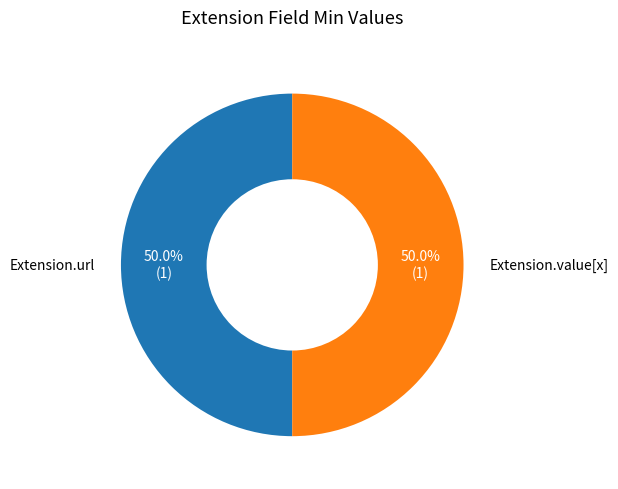

What percentage do Extension.url and Extension.value[x] together represent?

100.0%